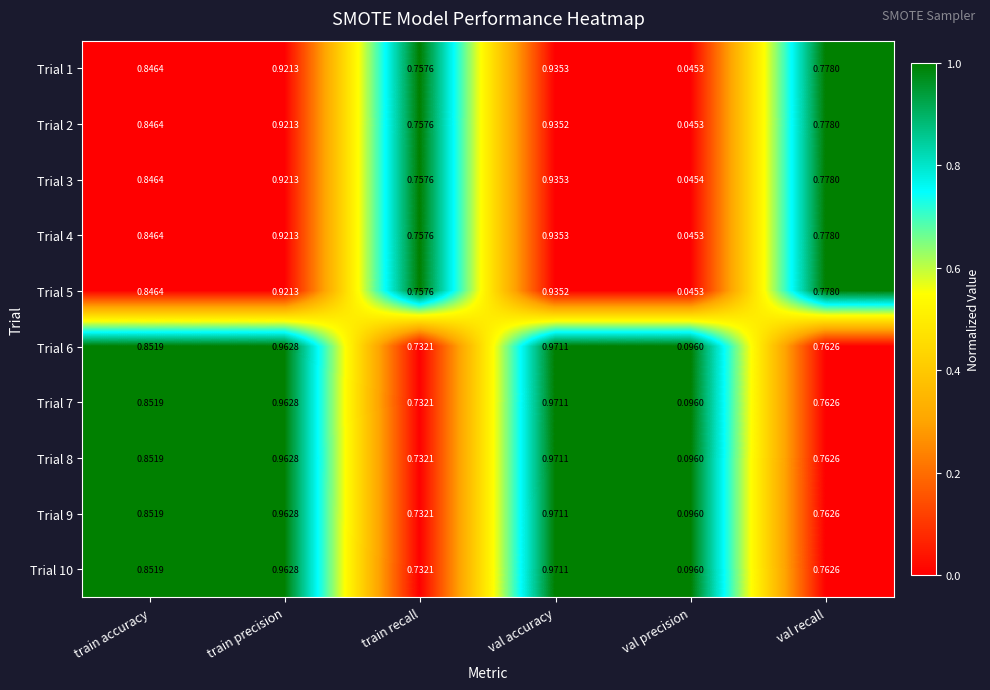

Count the number of categories in the chart.

6